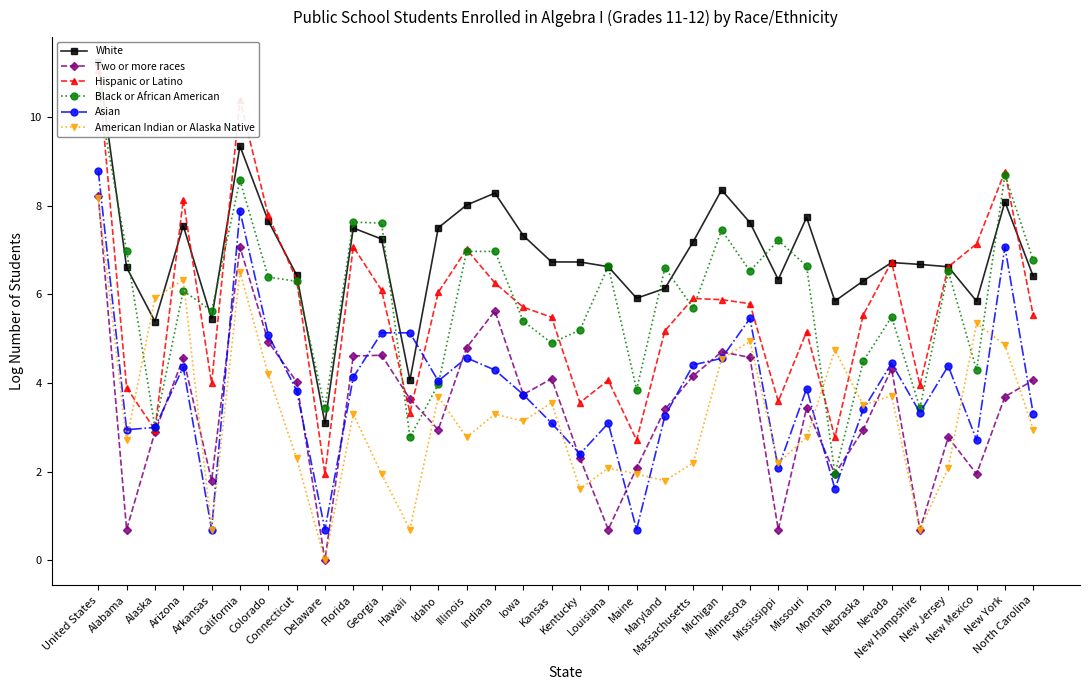

What position from the left is New Hampshire?

30